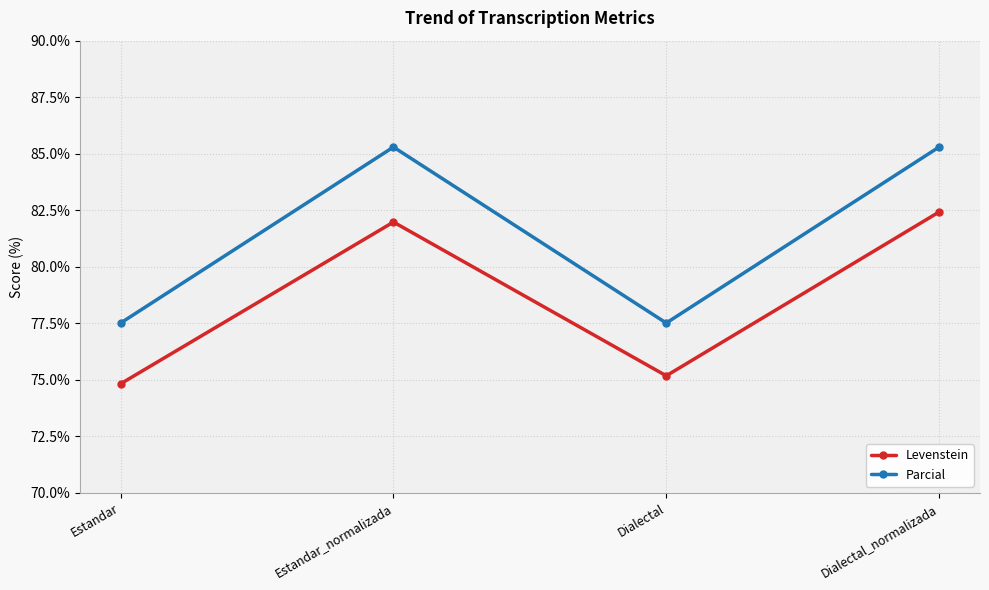

How many interior local peaks does the Parcial series have?

1